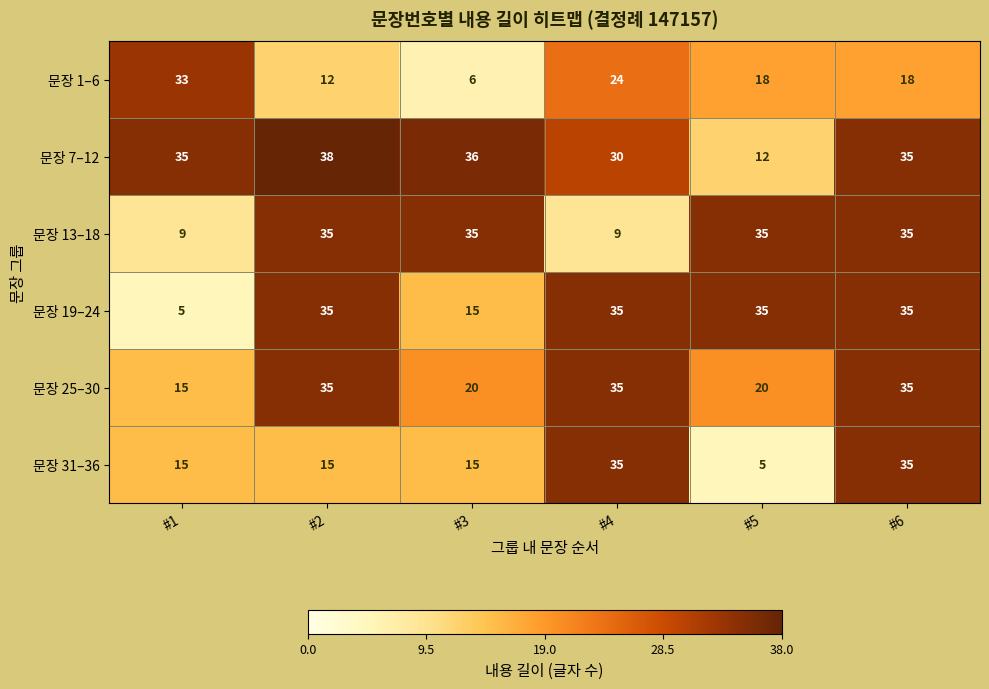

At which category is the sum across all series the highest?

#6